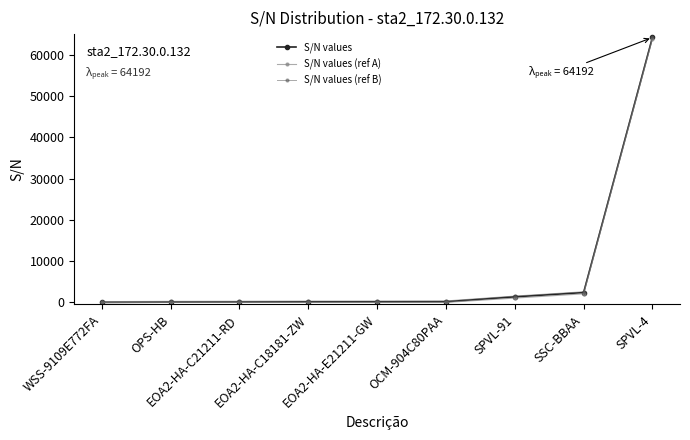

Which label corresponds to the largest value in the chart?

SPVL-4